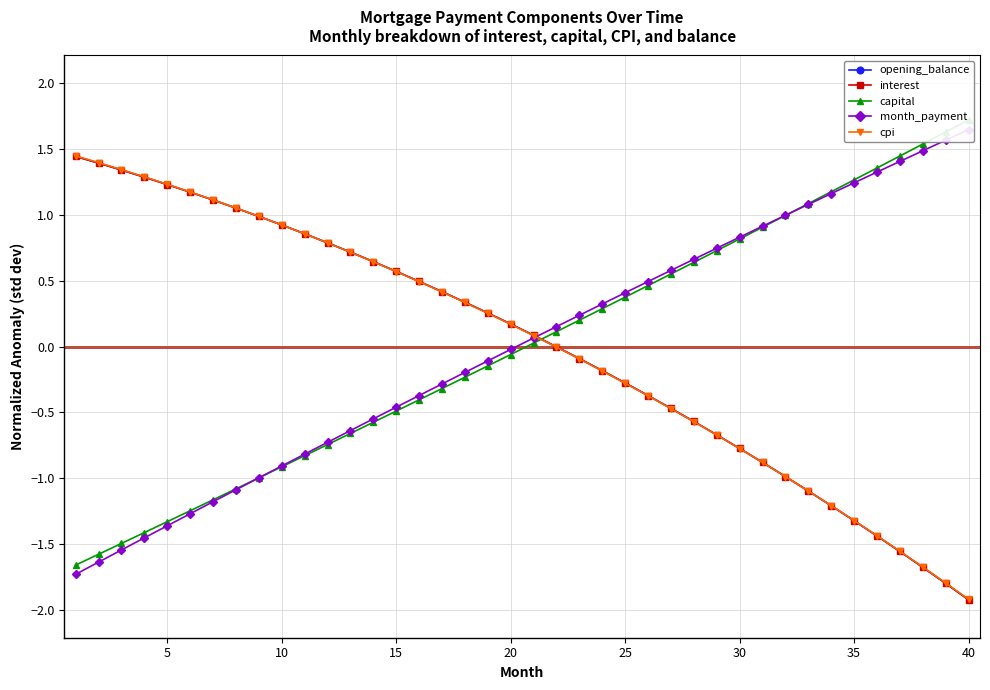

At how many categories does at least one series exceed 0?

40